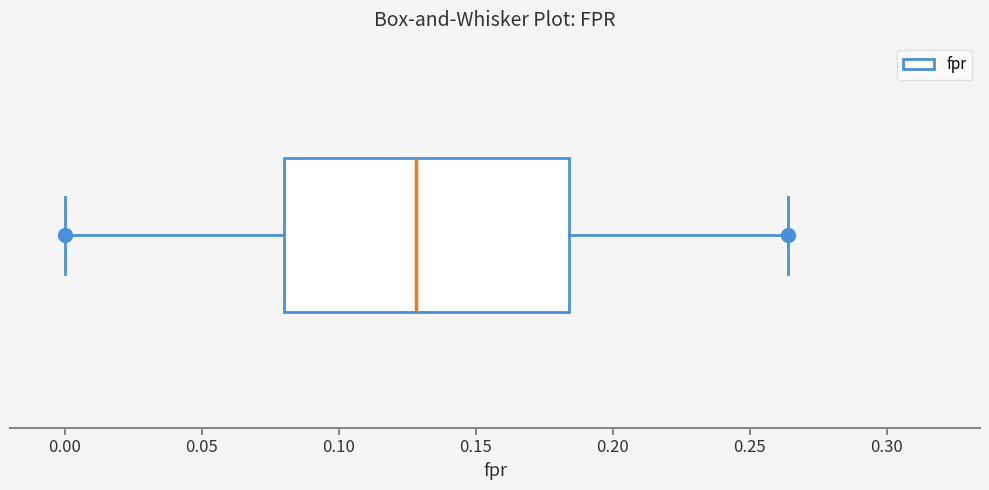

Read this box plot against the x-axis: the position of the median line, the range covered by the box, and the ends of both whiskers. The values are not printed on the chart, so give them approximately, as read against the axis.

median 0.130, box 0.080 to 0.185, whiskers 0.000 to 0.265